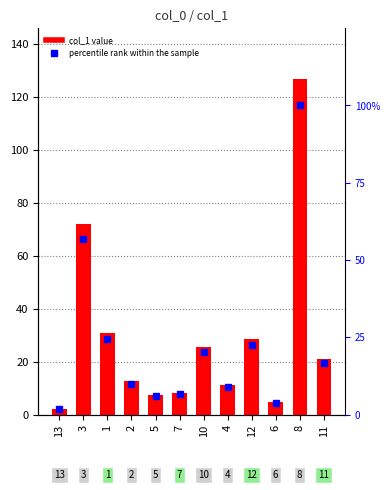

Rank the series at 11 from lowest to highest value.

percentile rank within the sample, col_1